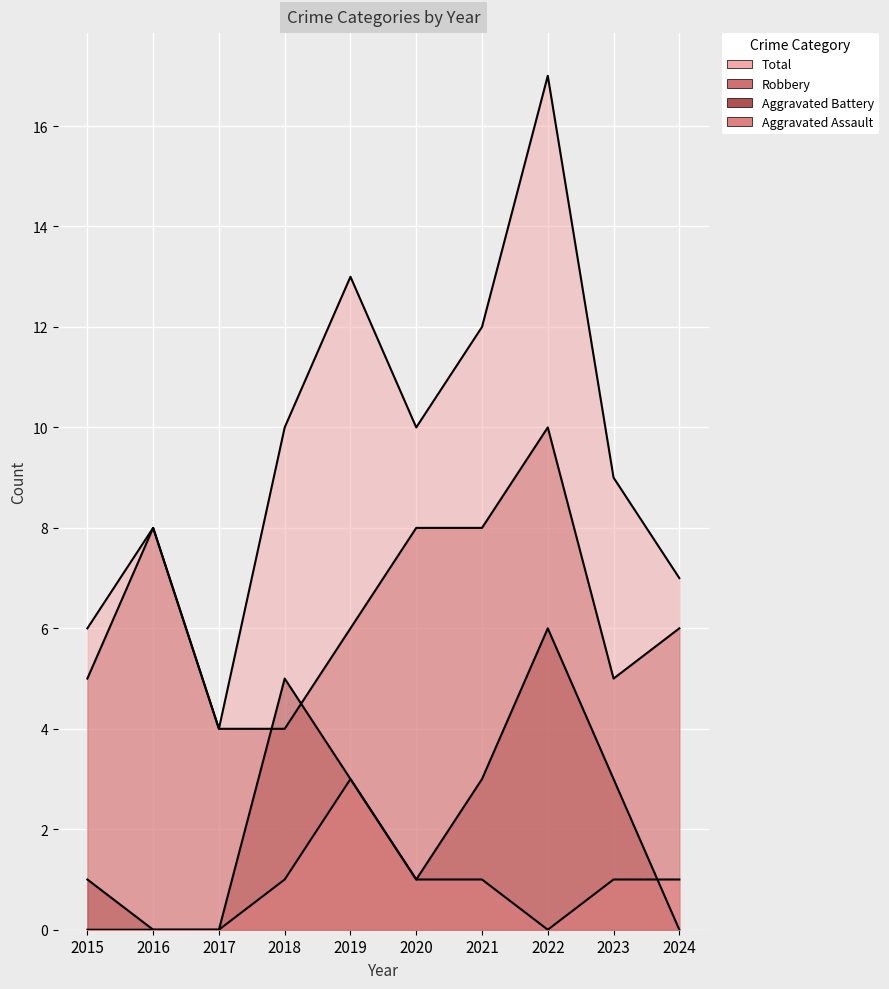

Where do Robbery and Aggravated Battery first cross each other?

2017 and 2018